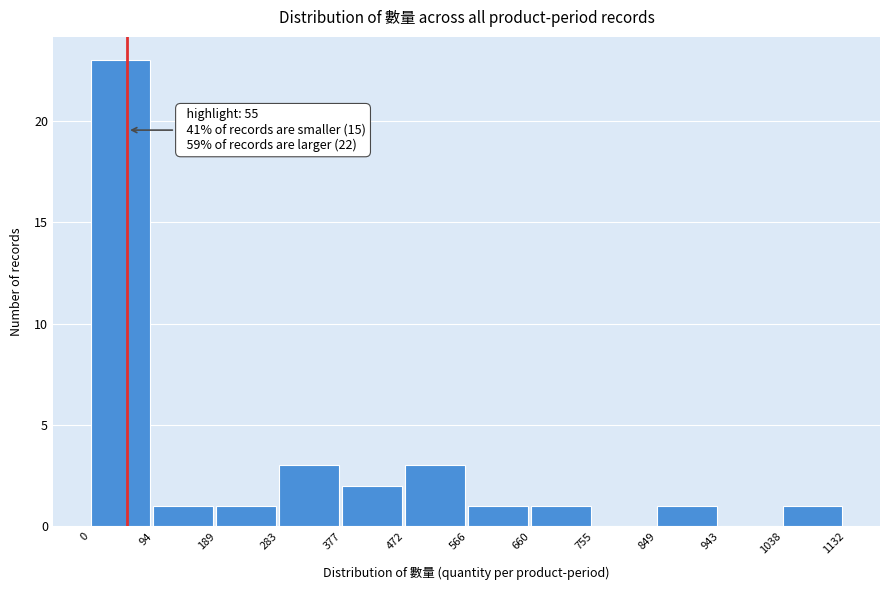

Over which range of the x-axis is the bar tallest?

0 to 94